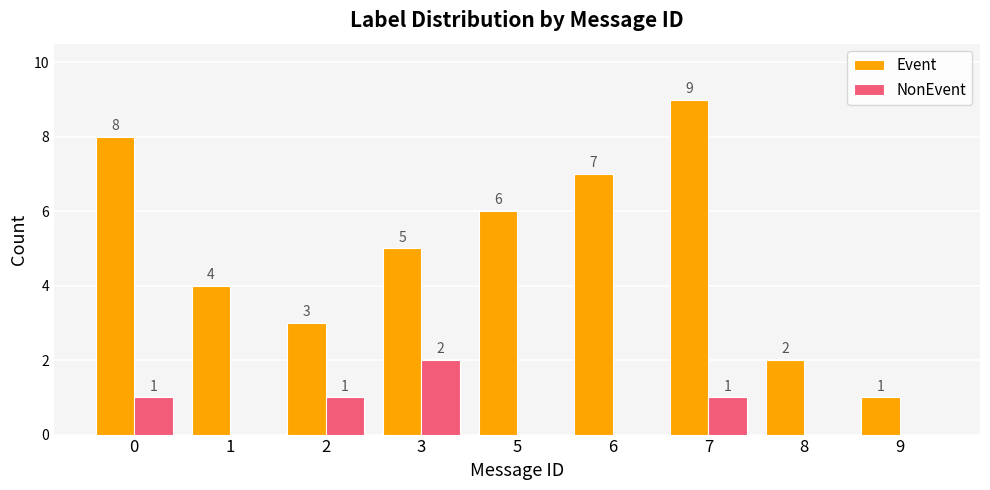

At which category is the sum across all series the highest?

7